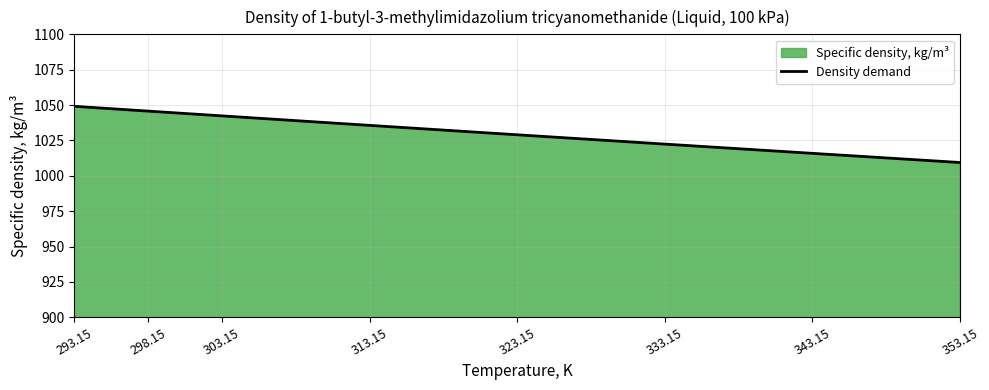

True or false: there are more than 2 points higher than both neighbors.

False